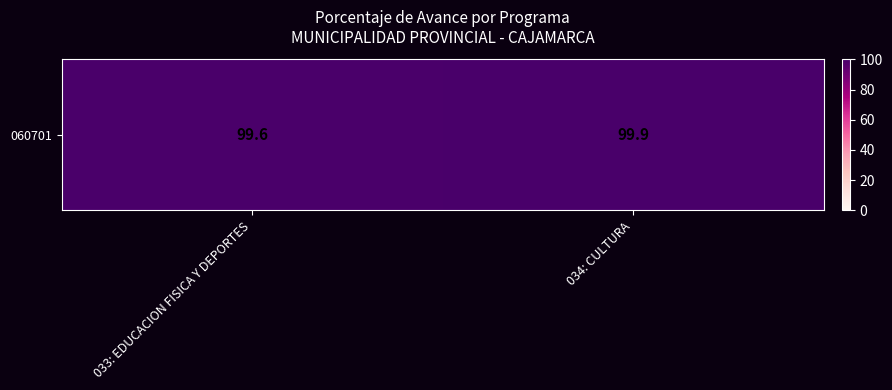

Where is the data nearest to the value 99?

033: EDUCACION FISICA Y DEPORTES